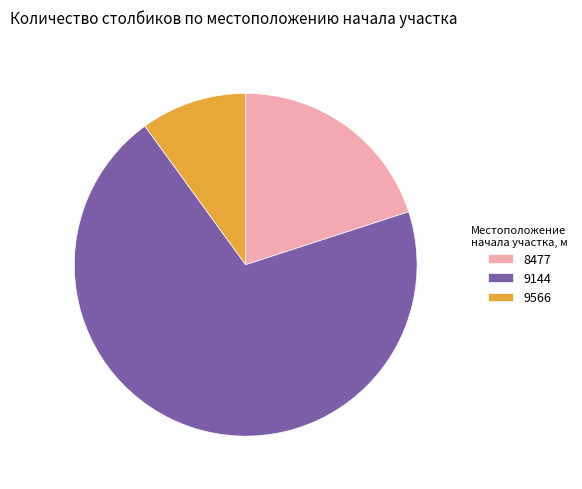

Count the number of slices in the pie.

3